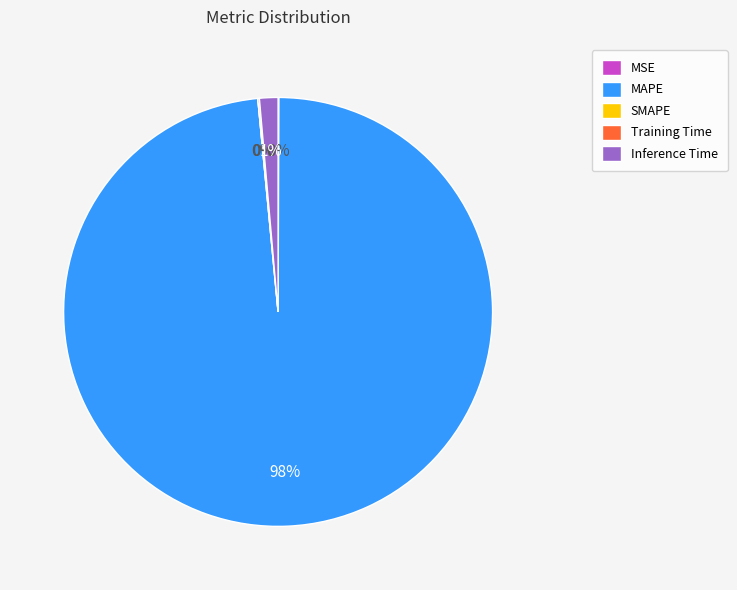

To the nearest percent, what is the average slice percentage?

20%